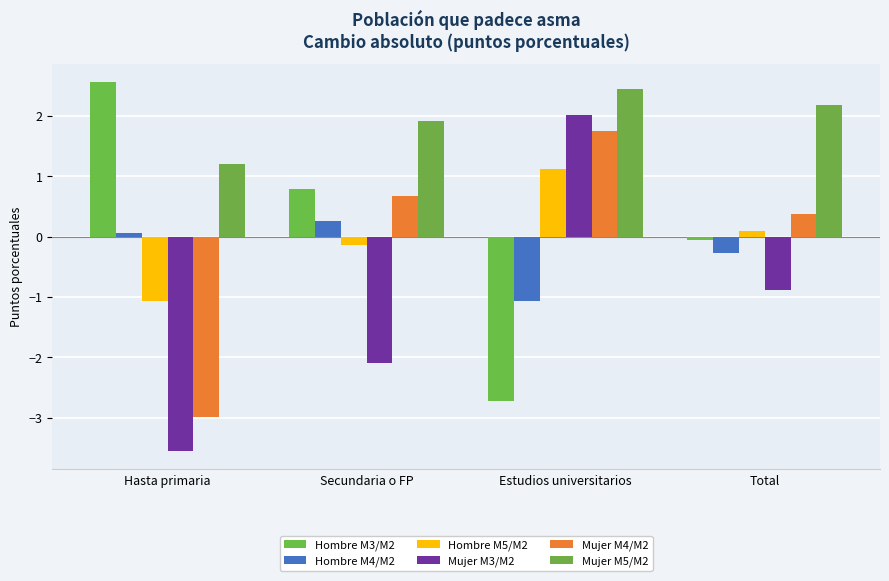

Reading right to left, what are all the values shown in this chart?

Hombre M3/M2: -0.1	-2.7	0.8	2.6
Hombre M4/M2: -0.3	-1.1	0.3	0.1
Hombre M5/M2: 0.1	1.1	-0.1	-1.1
Mujer M3/M2: -0.9	2.0	-2.1	-3.5
Mujer M4/M2: 0.4	1.7	0.7	-3.0
Mujer M5/M2: 2.2	2.4	1.9	1.2